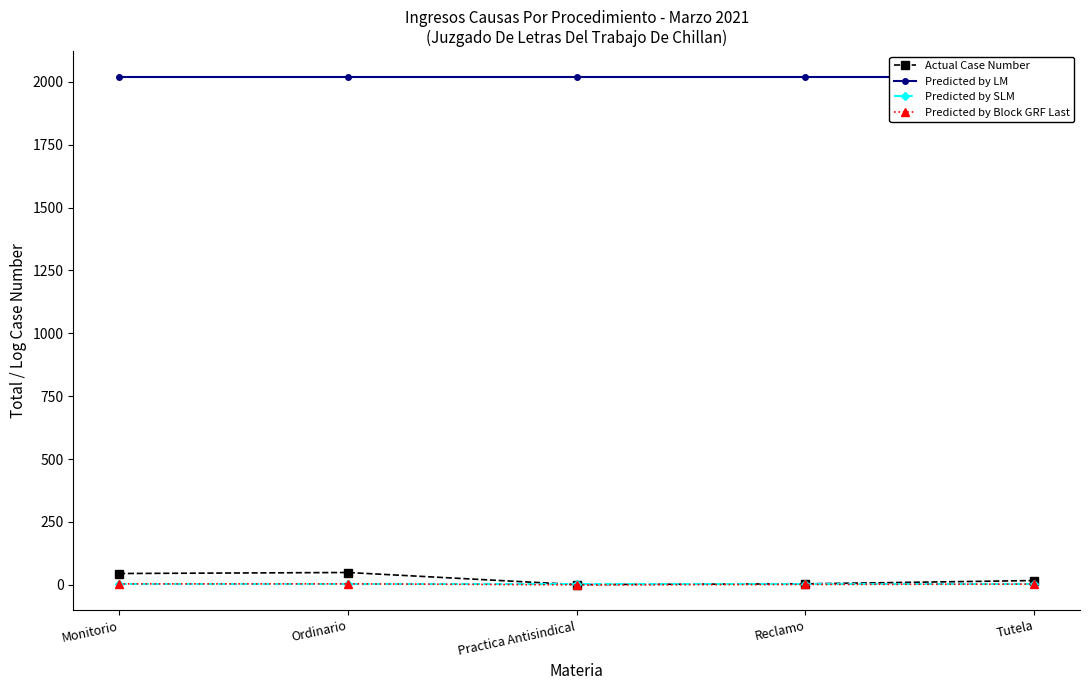

Reading left to right, list all the values displayed in this chart.

Actual Case Number: 45.0	49.0	1.0	4.0	17.0
Predicted by LM: 2021.0	2021.0	2021.0	2021.0	2021.0
Predicted by SLM: 3.0	3.0	3.0	3.0	3.0
Predicted by Block GRF Last: 3.8	3.9	0.0	1.4	2.8